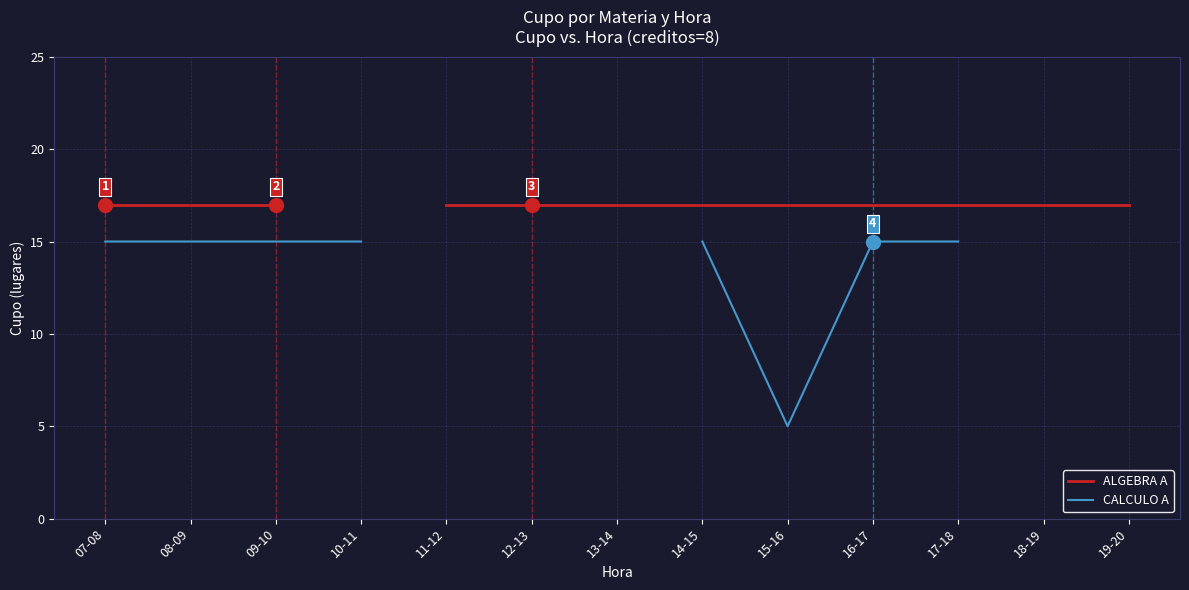

Is the value of ALGEBRA A at 16-17 greater than the value of CALCULO A at 07-08?

Yes